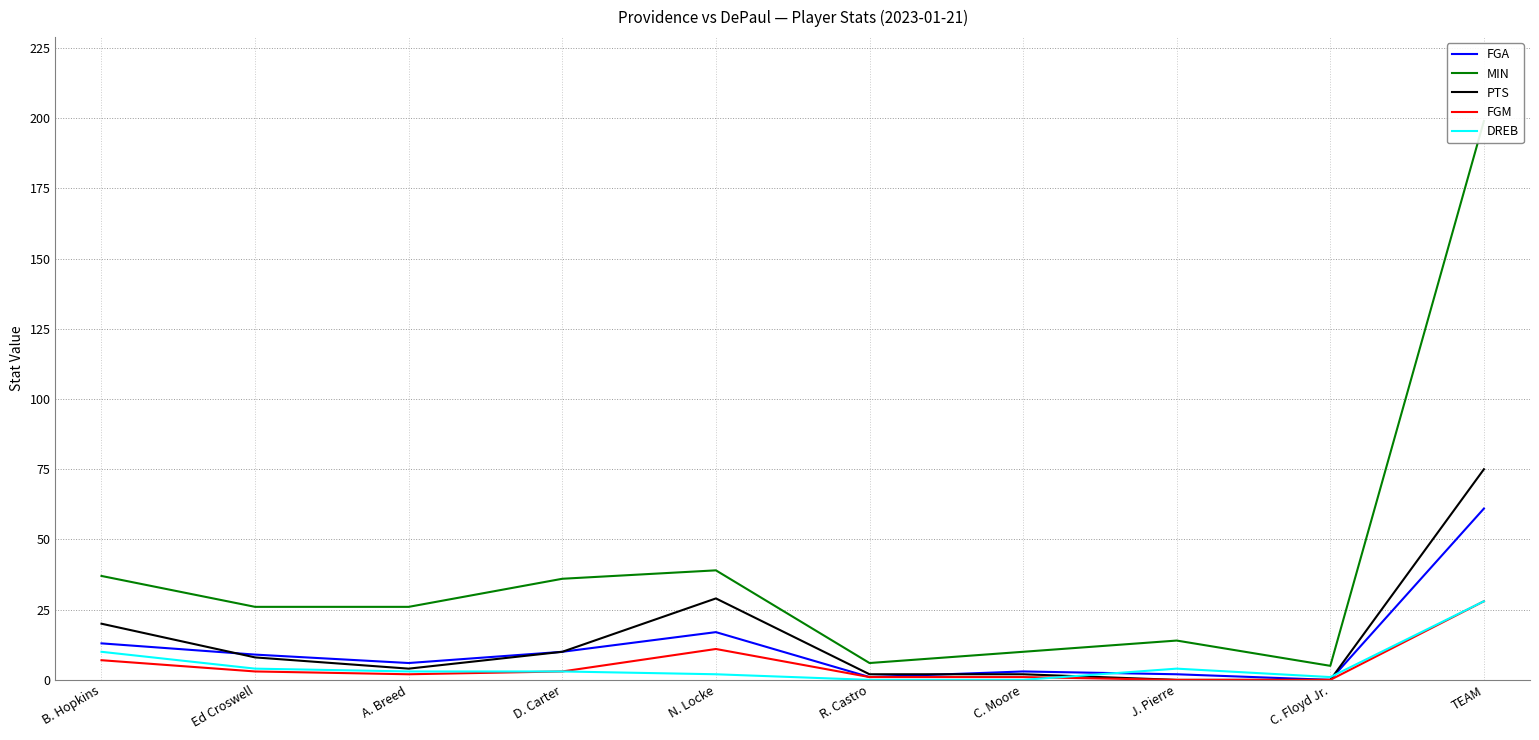

Which label corresponds to the largest value in the chart?

TEAM